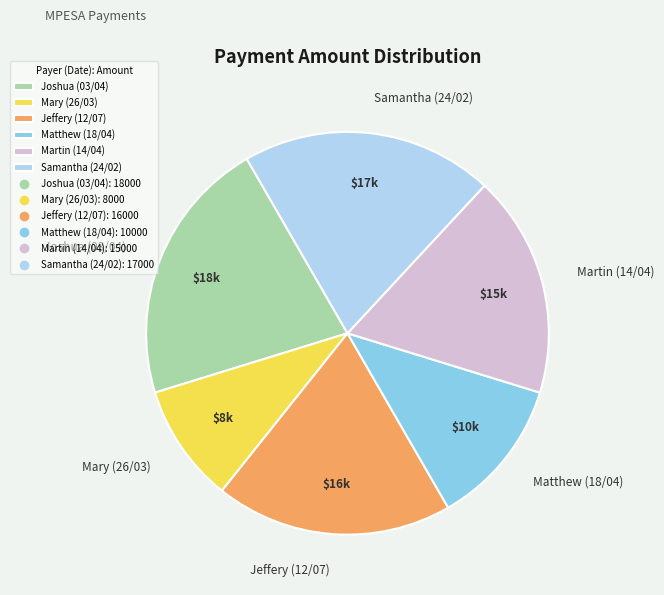

The Mary (26/03) slice represents 10% of the pie. True or false?

True